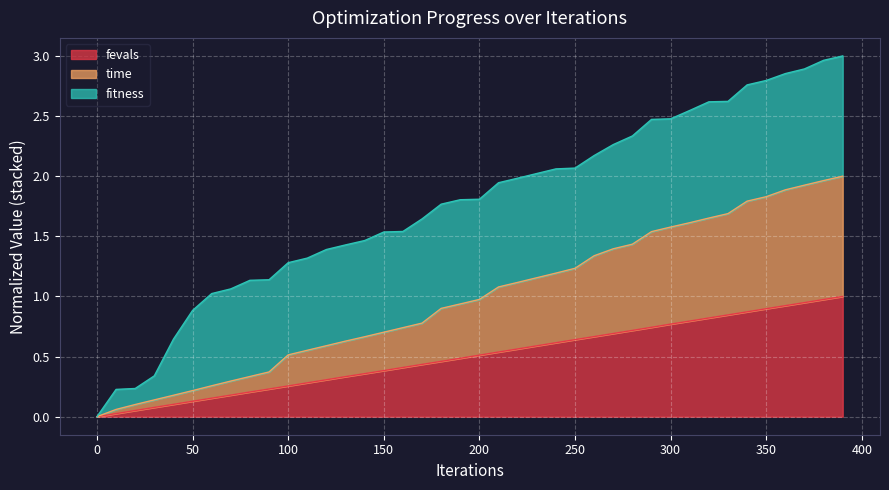

List the labels in order of time value, smallest first.

0, 10, 20, 30, 40, 50, 60, 70, 80, 90, 100, 110, 120, 130, 140, 150, 160, 170, 180, 190, 200, 210, 220, 230, 240, 250, 260, 270, 280, 290, 300, 310, 320, 330, 340, 350, 360, 370, 380, 390